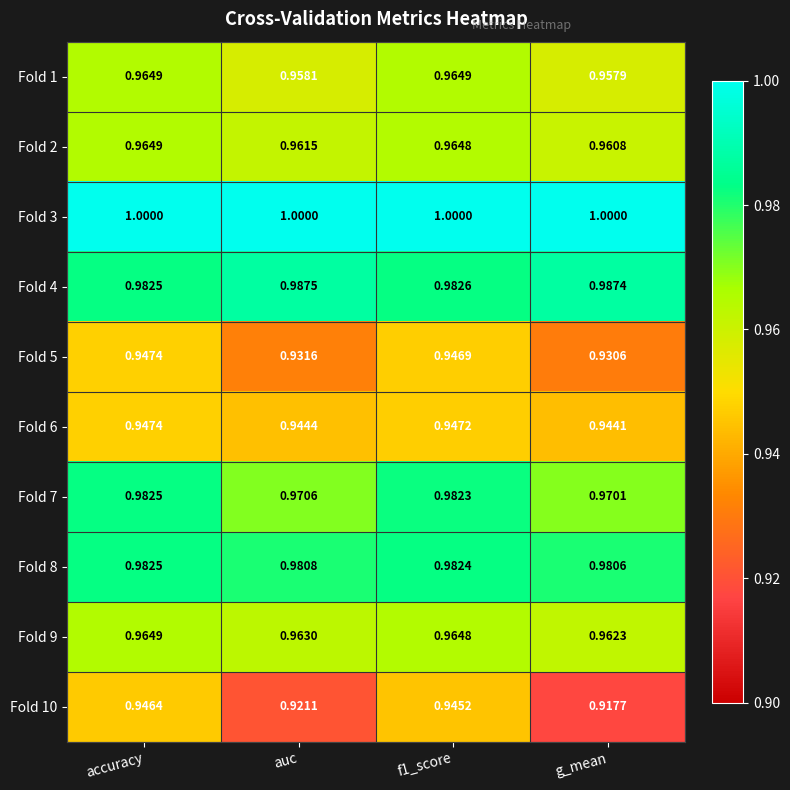

At which label is Fold 8 closest to 0?

g_mean